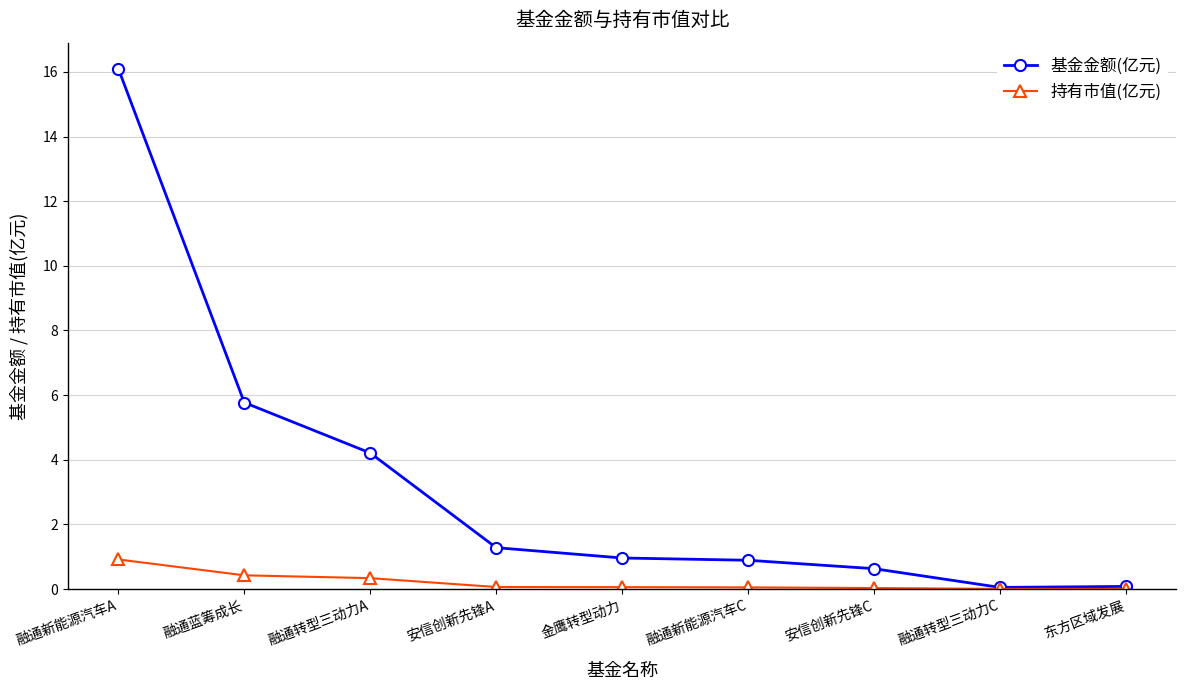

What is the value of the 基金金额(亿元) point at the 9th from the left?

0.1